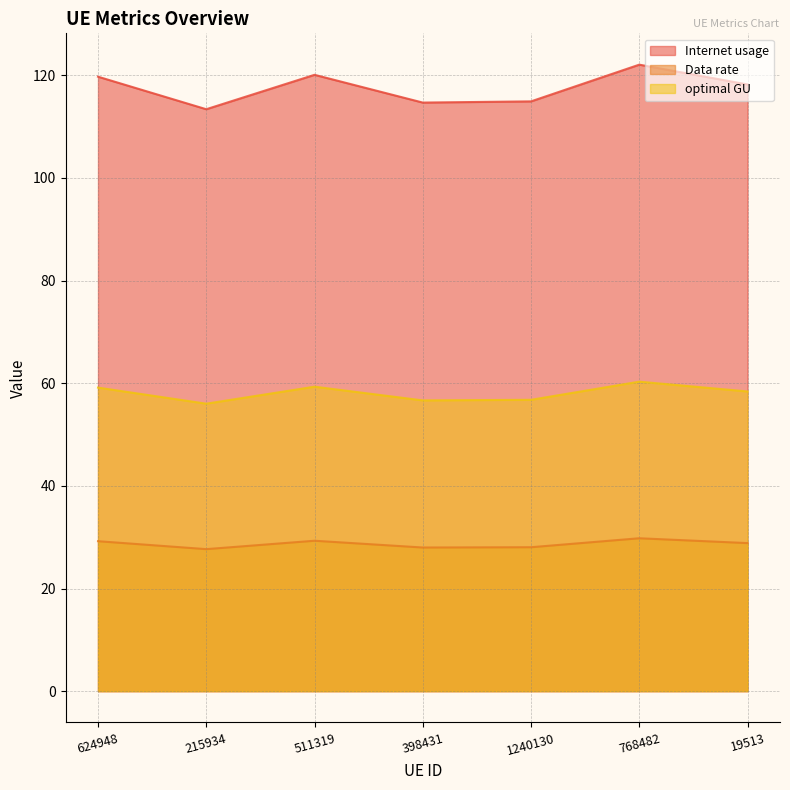

How many lines are shown in the chart?

3